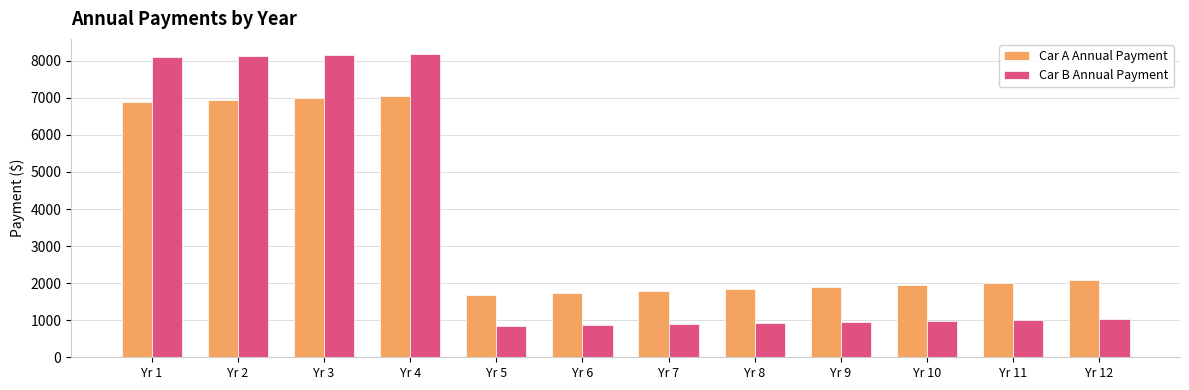

Rank the series at Yr 7 from lowest to highest value.

Car B Annual Payment, Car A Annual Payment